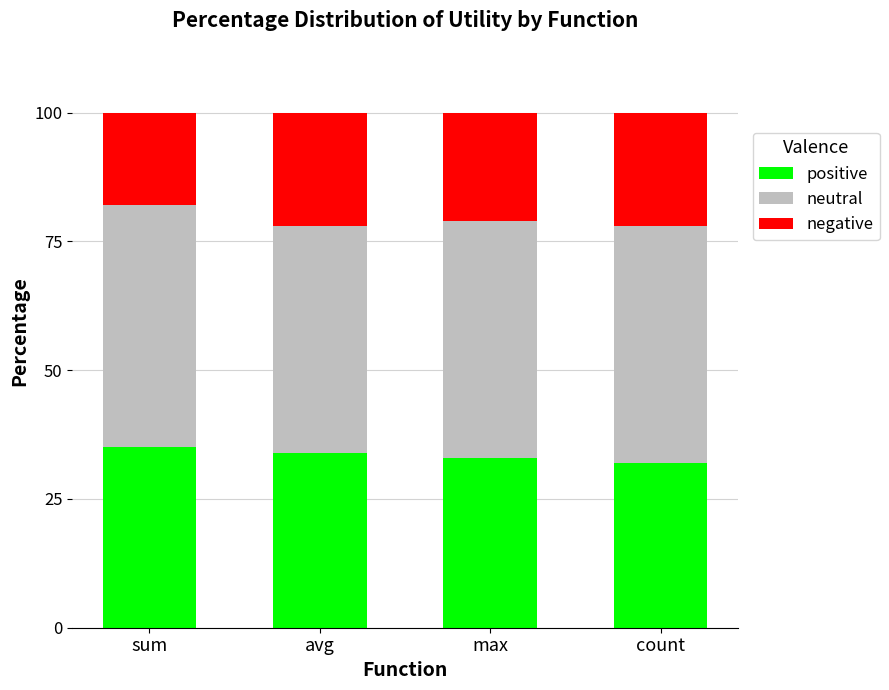

What is the average value of the positive series?

34